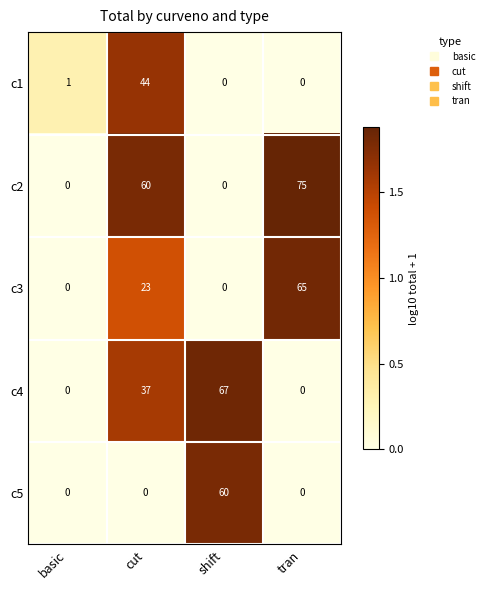

Which category has the highest value in the c5 series?

shift